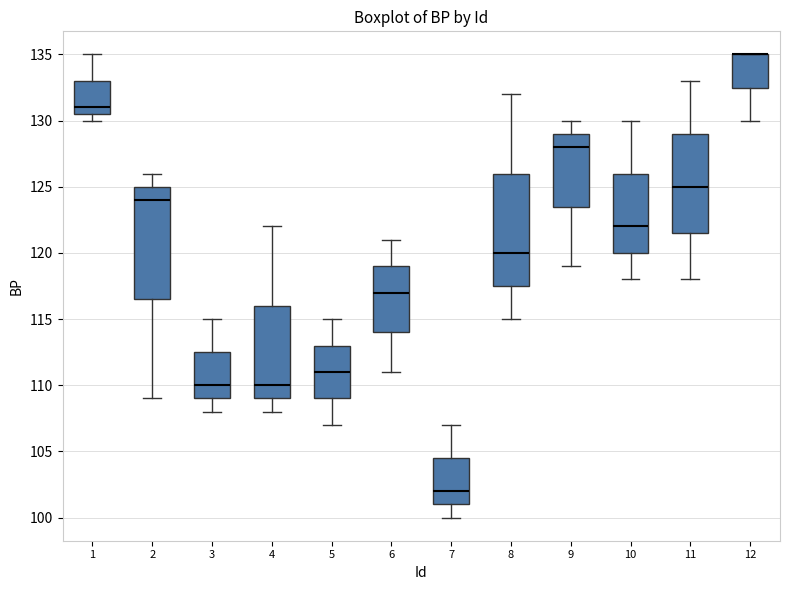

Reading left to right, transcribe this box plot: for each box, give where its median line is, the range the box spans, and where its two whiskers end, as read against the y-axis. The values are not printed on the chart, so give them approximately, as read against the axis.

1: median 131.0, box 130.5 to 133.0, whiskers 130.0 to 135.0
2: median 124.0, box 116.5 to 125.0, whiskers 109.0 to 126.0
3: median 110.0, box 109.0 to 112.5, whiskers 108.0 to 115.0
4: median 110.0, box 109.0 to 116.0, whiskers 108.0 to 122.0
5: median 111.0, box 109.0 to 113.0, whiskers 107.0 to 115.0
6: median 117.0, box 114.0 to 119.0, whiskers 111.0 to 121.0
7: median 102.0, box 101.0 to 104.5, whiskers 100.0 to 107.0
8: median 120.0, box 117.5 to 126.0, whiskers 115.0 to 132.0
9: median 128.0, box 123.5 to 129.0, whiskers 119.0 to 130.0
10: median 122.0, box 120.0 to 126.0, whiskers 118.0 to 130.0
11: median 125.0, box 121.5 to 129.0, whiskers 118.0 to 133.0
12: median 135.0 (drawn on the box's upper edge), box 132.5 to 135.0, whiskers 130.0 to 135.0